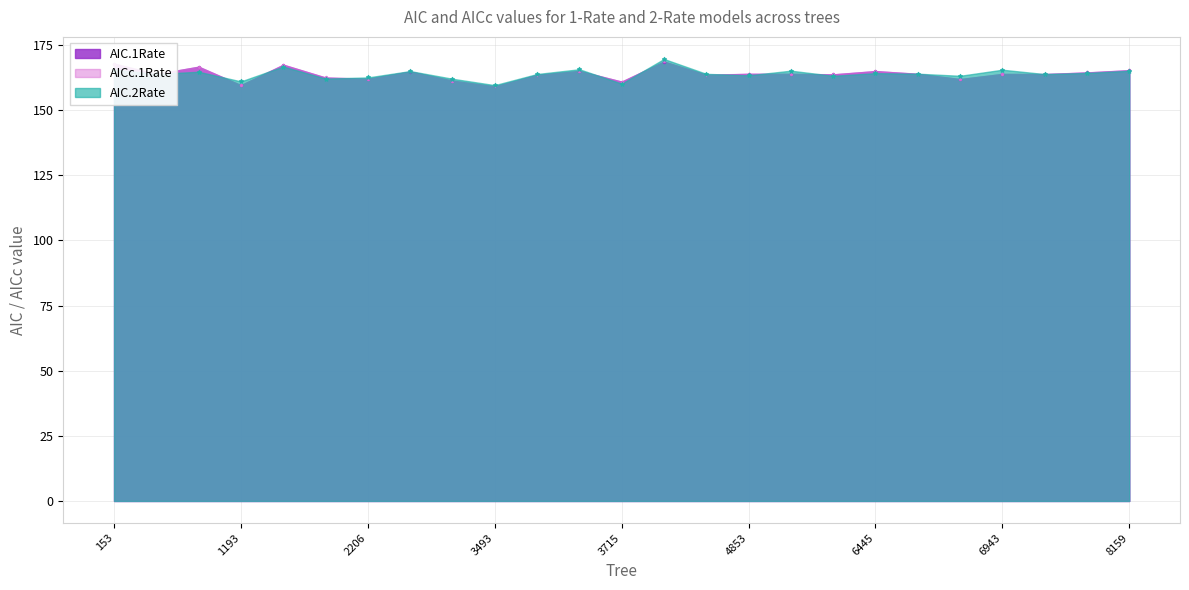

Which series has the largest total across all categories?

AIC.2Rate